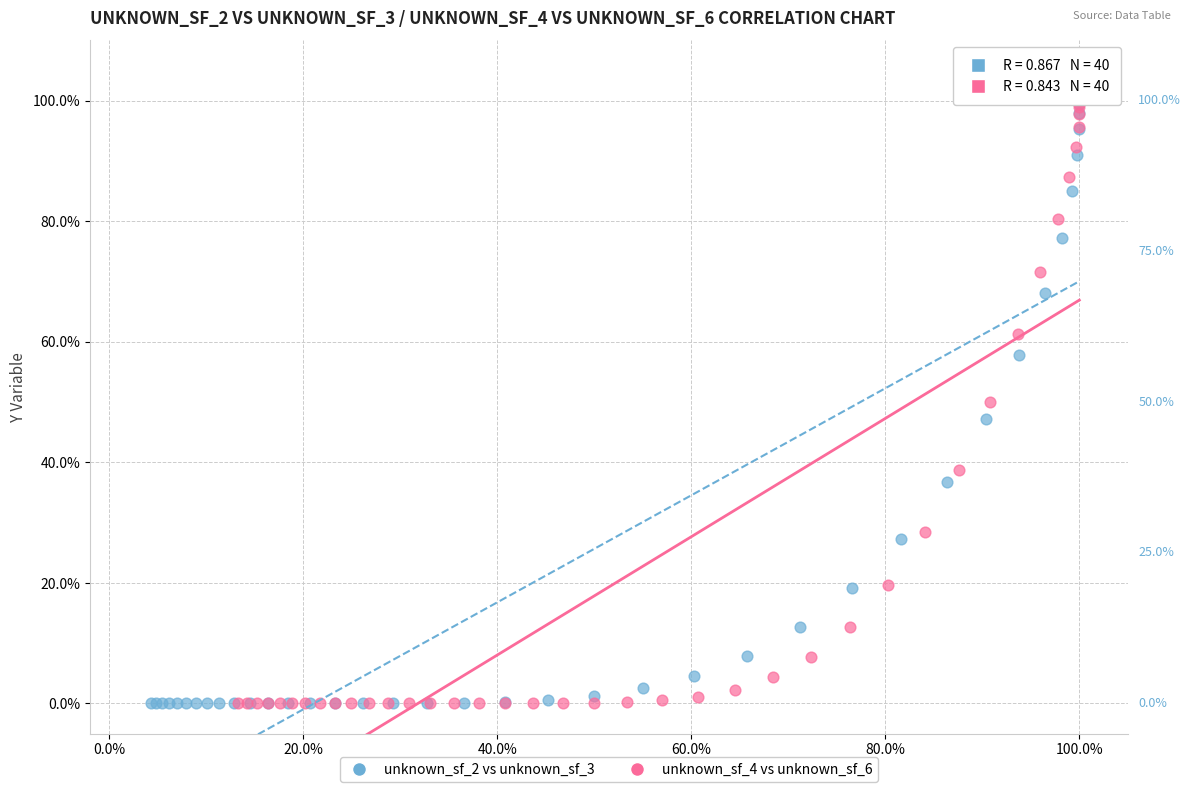

What are all the series names shown in the legend?

unknown_sf_2 vs unknown_sf_3, unknown_sf_4 vs unknown_sf_6